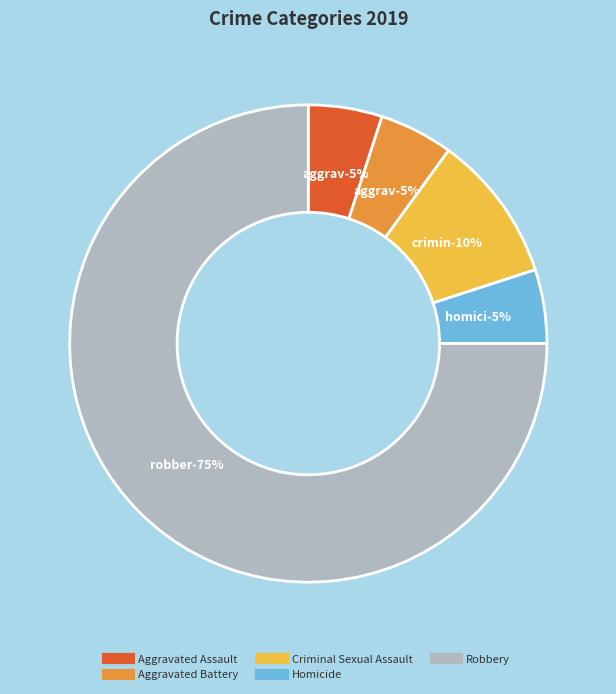

Approximately how many times larger is the value at Aggravated Battery compared to Homicide?

1.0